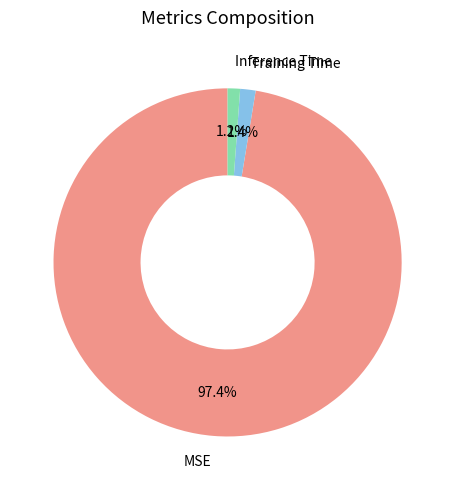

What percentage do Inference Time and MSE together represent?

98.6%